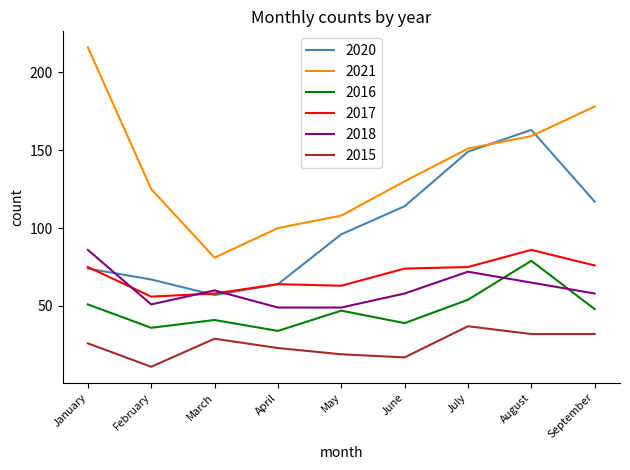

Reading right to left, list all the values displayed in this chart.

2020: September=117	August=163	July=149	June=114	May=96	April=64	March=57	February=67	January=74
2021: September=178	August=159	July=151	June=130	May=108	April=100	March=81	February=125	January=216
2016: September=48	August=79	July=54	June=39	May=47	April=34	March=41	February=36	January=51
2017: September=76	August=86	July=75	June=74	May=63	April=64	March=58	February=56	January=75
2018: September=58	August=65	July=72	June=58	May=49	April=49	March=60	February=51	January=86
2015: September=32	August=32	July=37	June=17	May=19	April=23	March=29	February=11	January=26